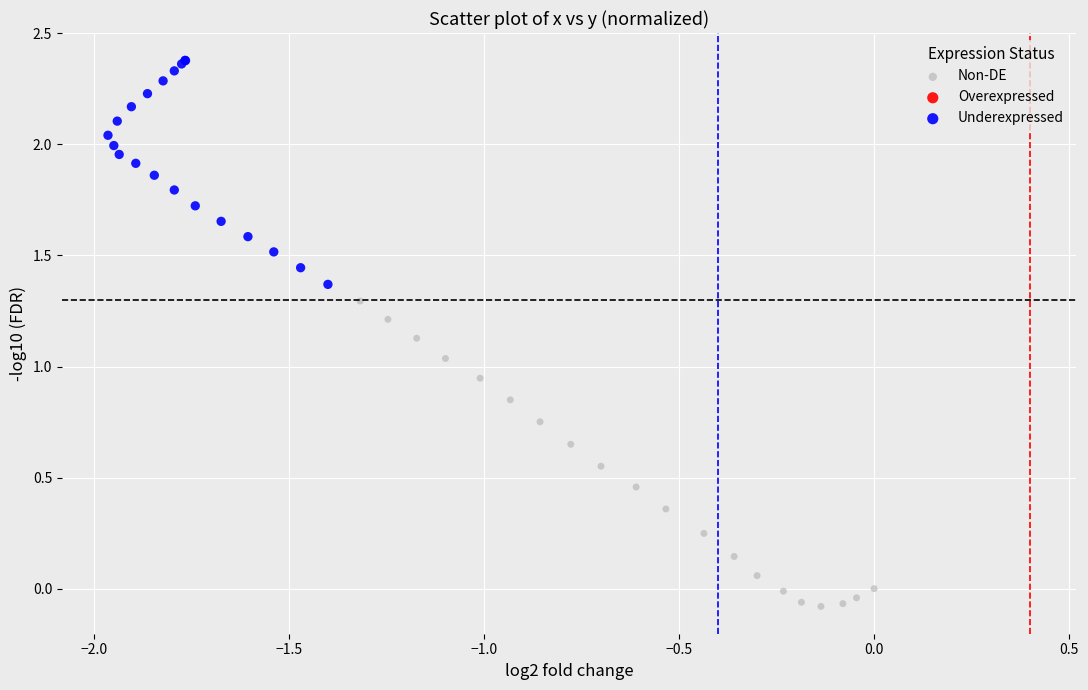

Which series has the widest spread of Y values?

Non-DE